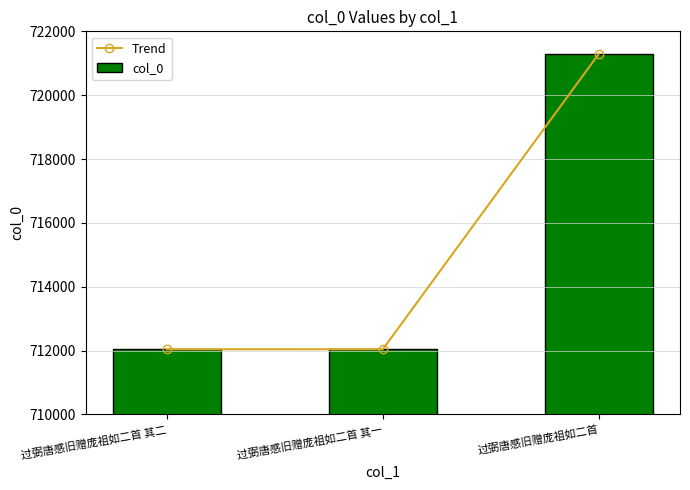

The Trend series shows 721300 at 过弼唐感旧赠庞祖如二首. True or false?

True